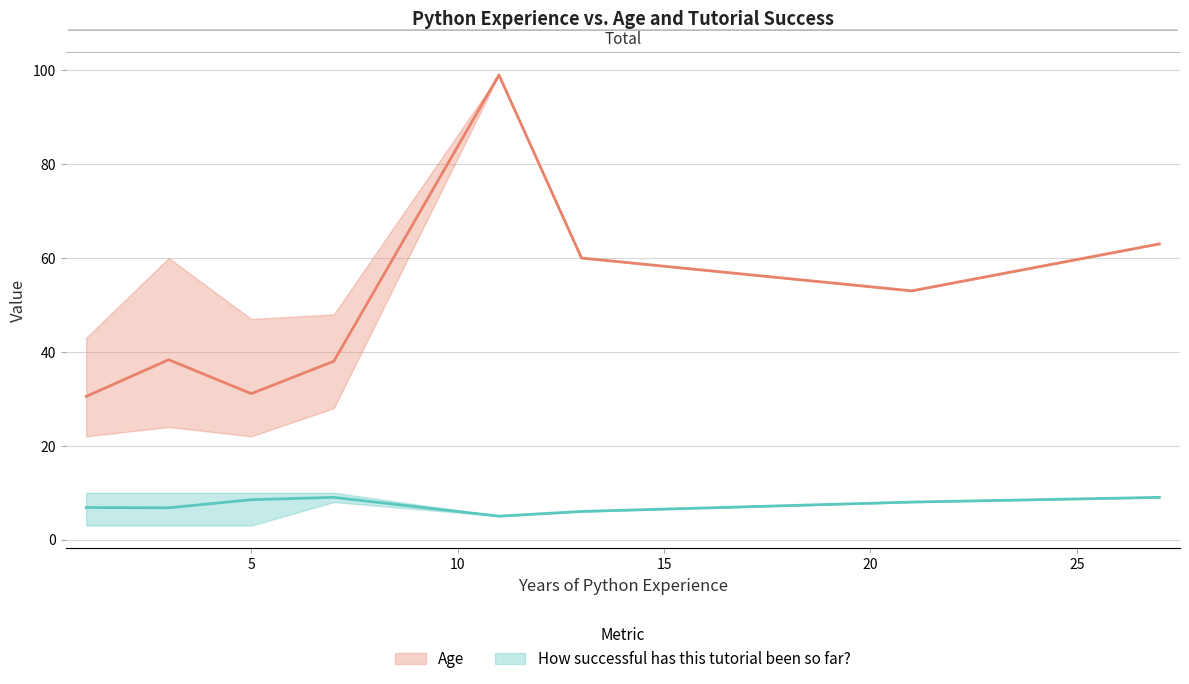

At how many categories does at least one series exceed 77?

1